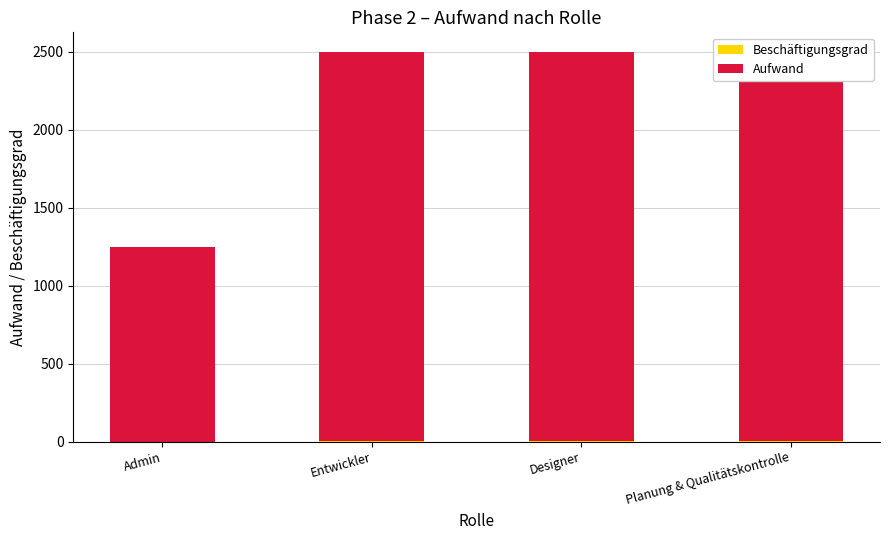

Which series has the largest total across all categories?

Aufwand